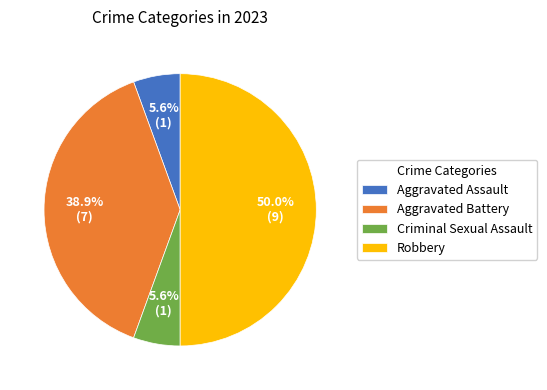

Count the number of slices in the pie.

4